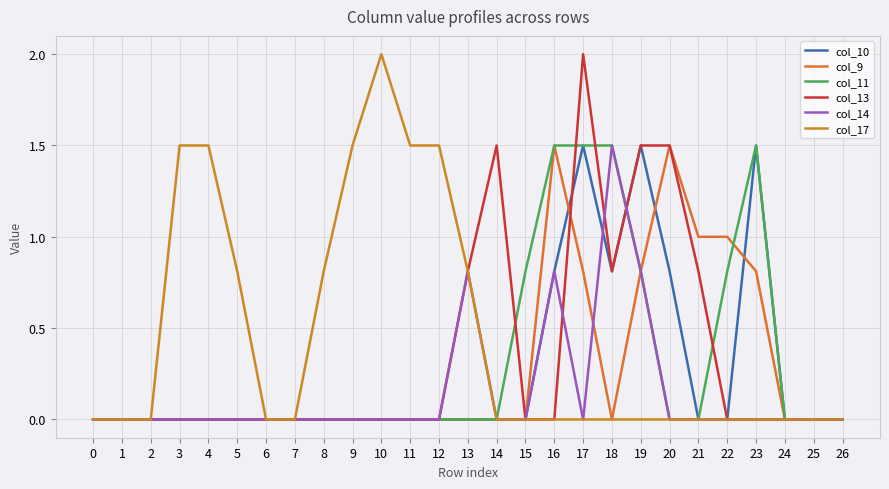

Reading left to right, what are all the values shown in this chart?

col_10: 0=0.0	1=0.0	2=0.0	3=0.0	4=0.0	5=0.0	6=0.0	7=0.0	8=0.0	9=0.0	10=0.0	11=0.0	12=0.0	13=0.0	14=0.0	15=0.0	16=0.8	17=1.5	18=0.8	19=1.5	20=0.8	21=0.0	22=0.0	23=1.5	24=0.0	25=0.0	26=0.0
col_9: 0=0.0	1=0.0	2=0.0	3=0.0	4=0.0	5=0.0	6=0.0	7=0.0	8=0.0	9=0.0	10=0.0	11=0.0	12=0.0	13=0.0	14=0.0	15=0.0	16=1.5	17=0.8	18=0.0	19=0.8	20=1.5	21=1.0	22=1.0	23=0.8	24=0.0	25=0.0	26=0.0
col_11: 0=0.0	1=0.0	2=0.0	3=0.0	4=0.0	5=0.0	6=0.0	7=0.0	8=0.0	9=0.0	10=0.0	11=0.0	12=0.0	13=0.0	14=0.0	15=0.8	16=1.5	17=1.5	18=1.5	19=0.8	20=0.0	21=0.0	22=0.8	23=1.5	24=0.0	25=0.0	26=0.0
col_13: 0=0.0	1=0.0	2=0.0	3=0.0	4=0.0	5=0.0	6=0.0	7=0.0	8=0.0	9=0.0	10=0.0	11=0.0	12=0.0	13=0.8	14=1.5	15=0.0	16=0.0	17=2.0	18=0.8	19=1.5	20=1.5	21=0.8	22=0.0	23=0.0	24=0.0	25=0.0	26=0.0
col_14: 0=0.0	1=0.0	2=0.0	3=0.0	4=0.0	5=0.0	6=0.0	7=0.0	8=0.0	9=0.0	10=0.0	11=0.0	12=0.0	13=0.8	14=0.0	15=0.0	16=0.8	17=0.0	18=1.5	19=0.8	20=0.0	21=0.0	22=0.0	23=0.0	24=0.0	25=0.0	26=0.0
col_17: 0=0.0	1=0.0	2=0.0	3=1.5	4=1.5	5=0.8	6=0.0	7=0.0	8=0.8	9=1.5	10=2.0	11=1.5	12=1.5	13=0.8	14=0.0	15=0.0	16=0.0	17=0.0	18=0.0	19=0.0	20=0.0	21=0.0	22=0.0	23=0.0	24=0.0	25=0.0	26=0.0